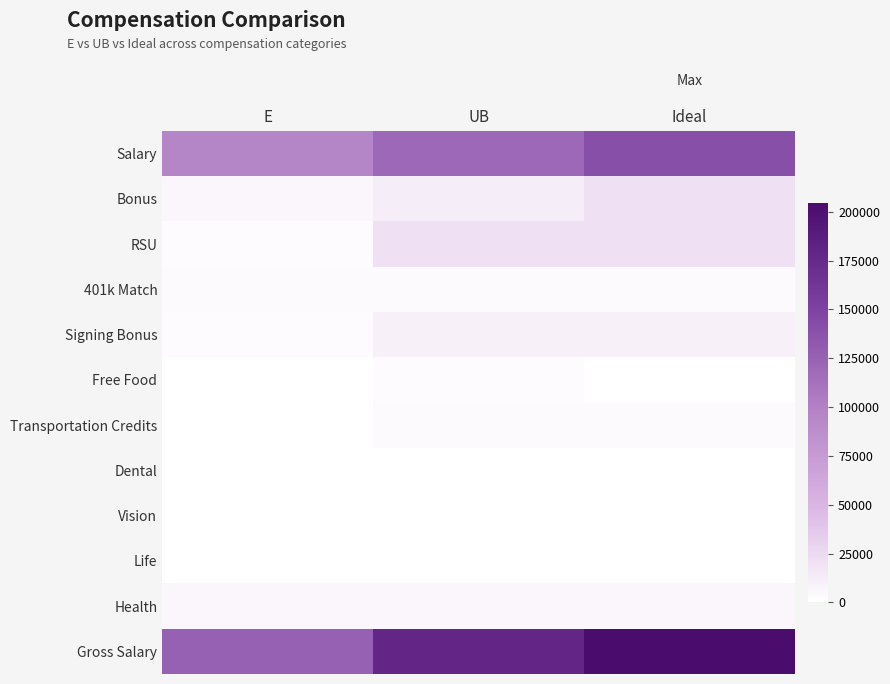

What is the total value across all series at Ideal?

409208.3